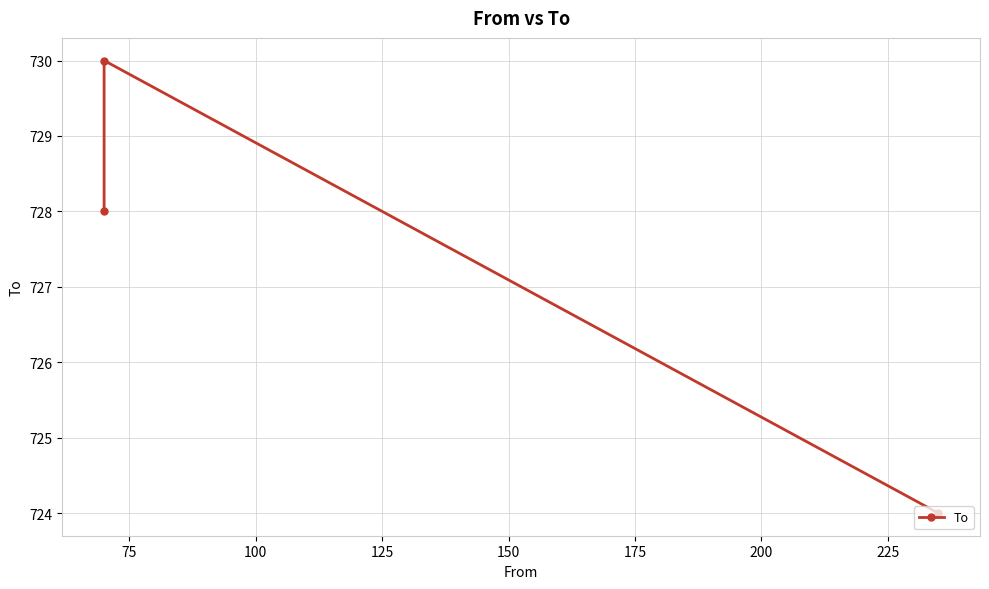

The value at 75 is 730. True or false?

True